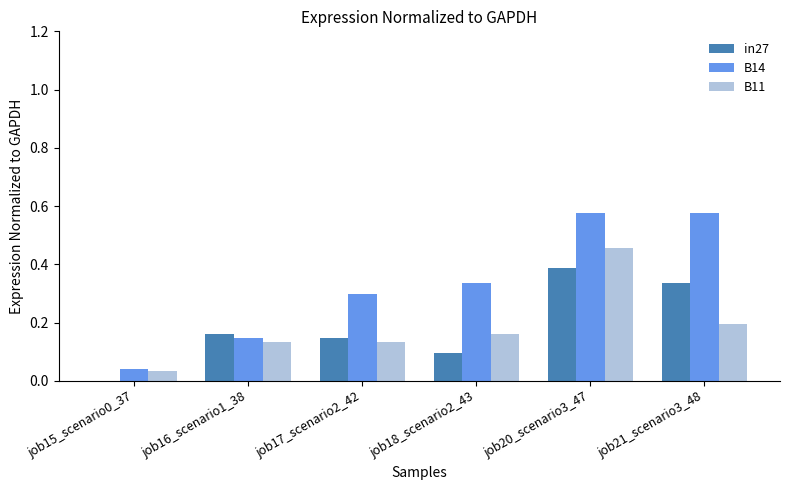

At which category is the sum across all series the highest?

job20_scenario3_47